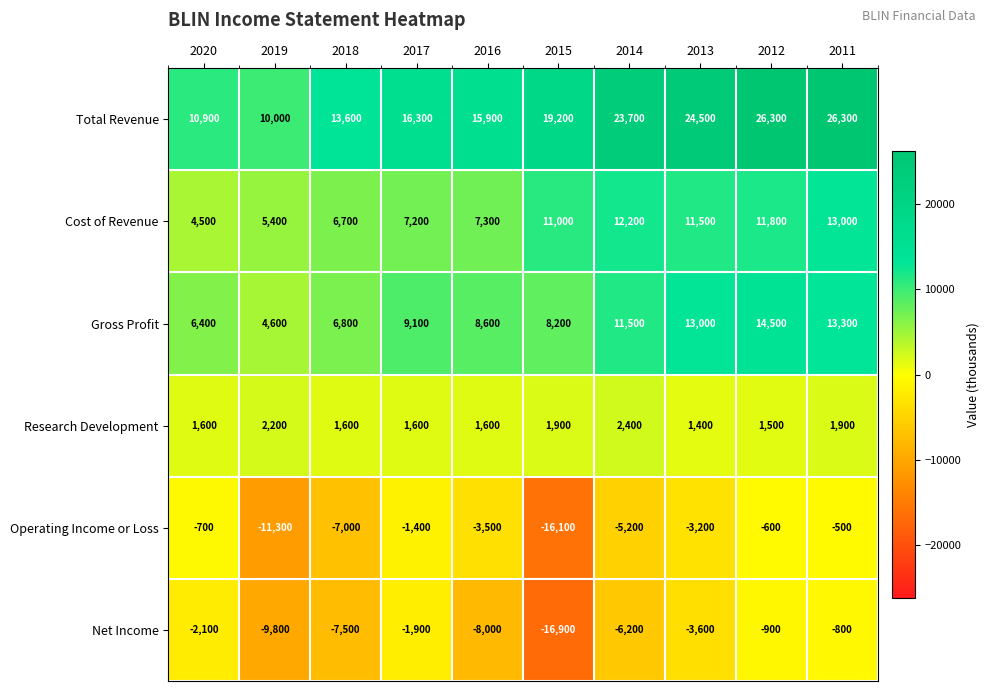

How many distinct data groups are displayed?

6